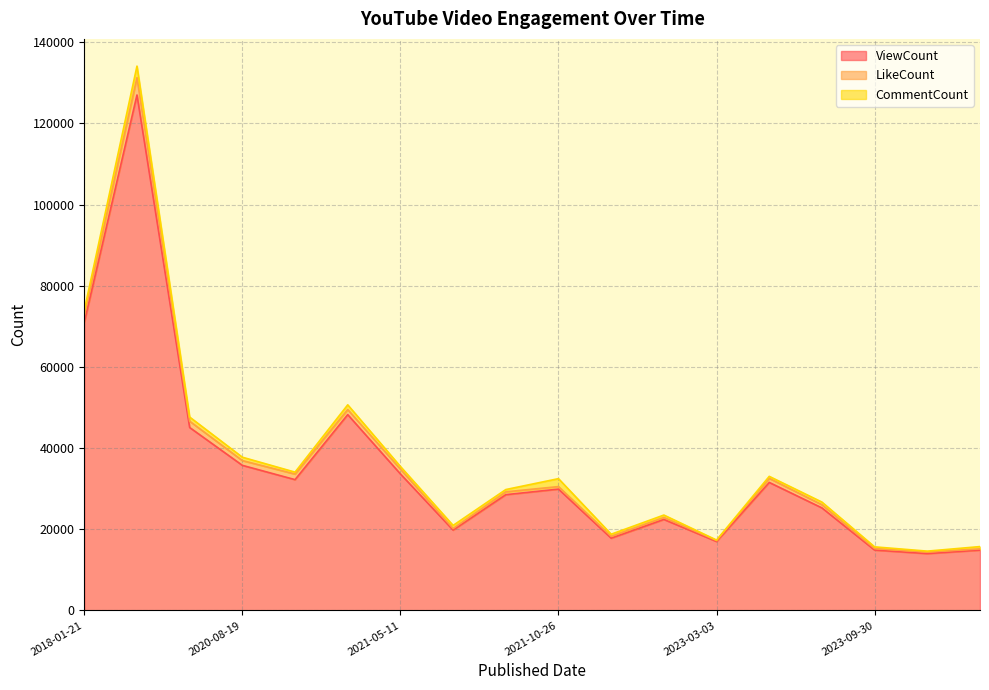

What is the highest value of the ViewCount series?

127014